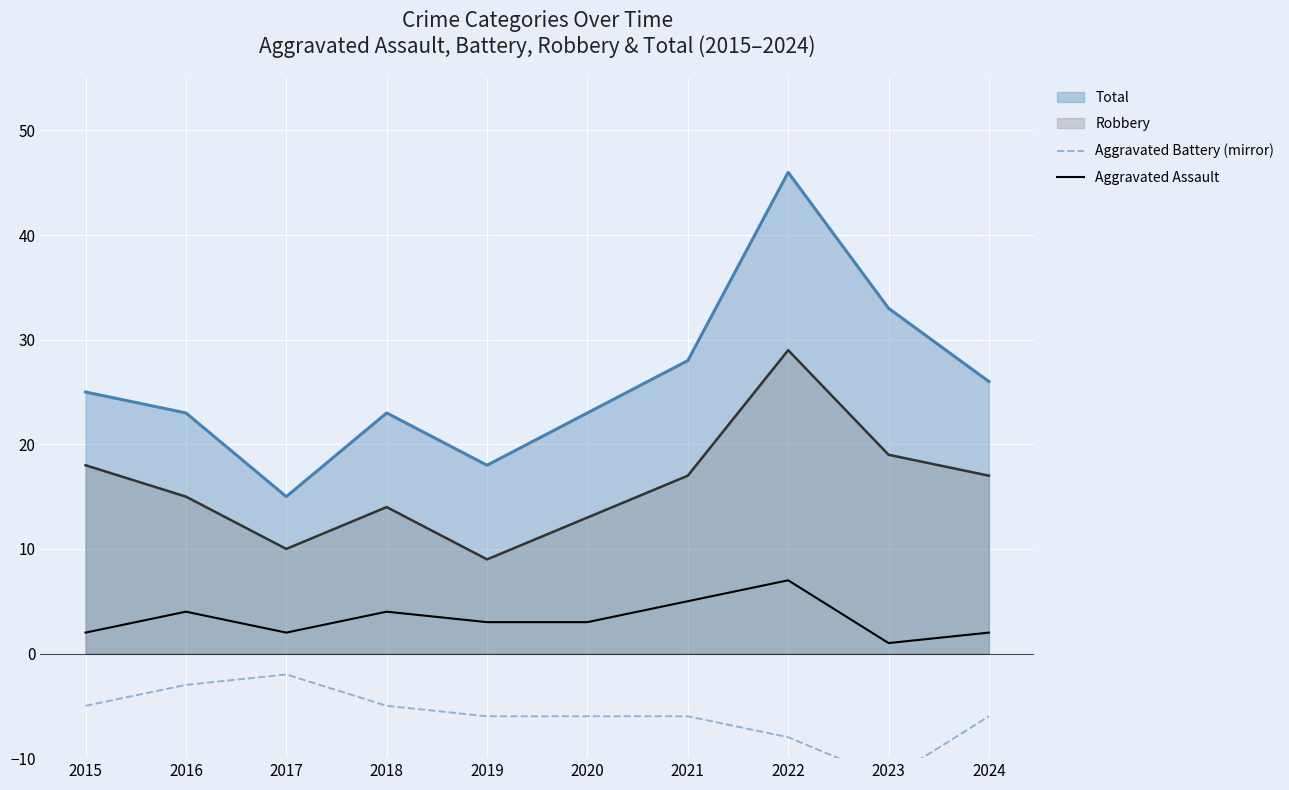

True or false: Aggravated Battery (mirror) and Aggravated Assault cross at least once.

False